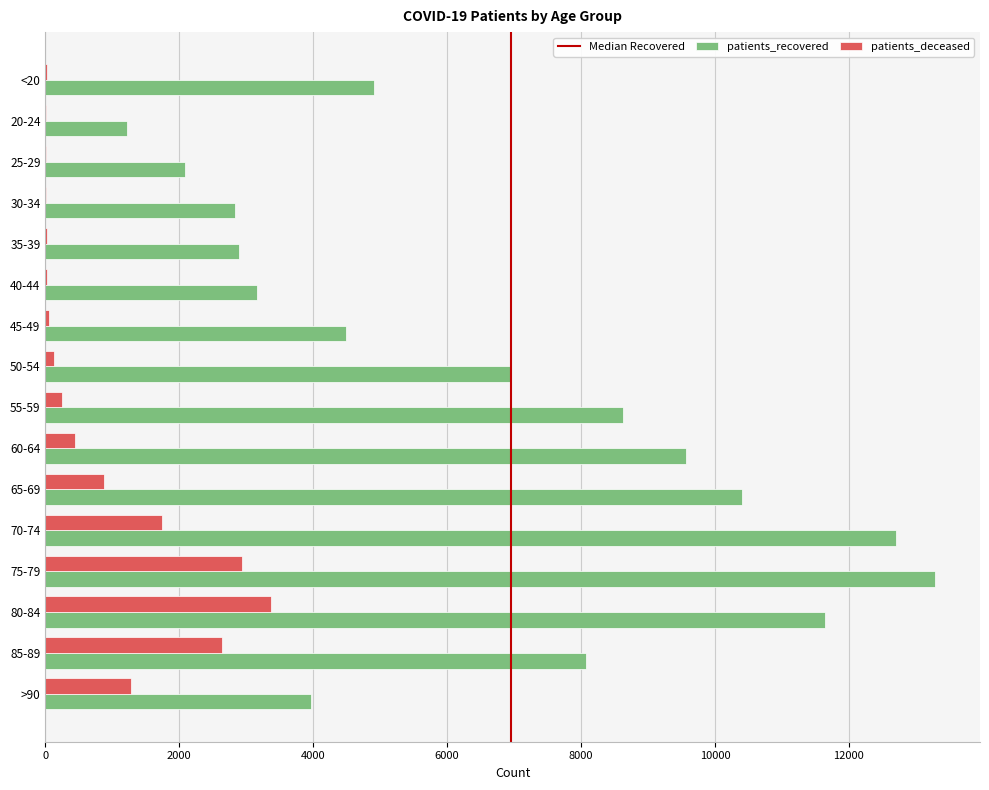

What is the total value across all series at >90?

5250